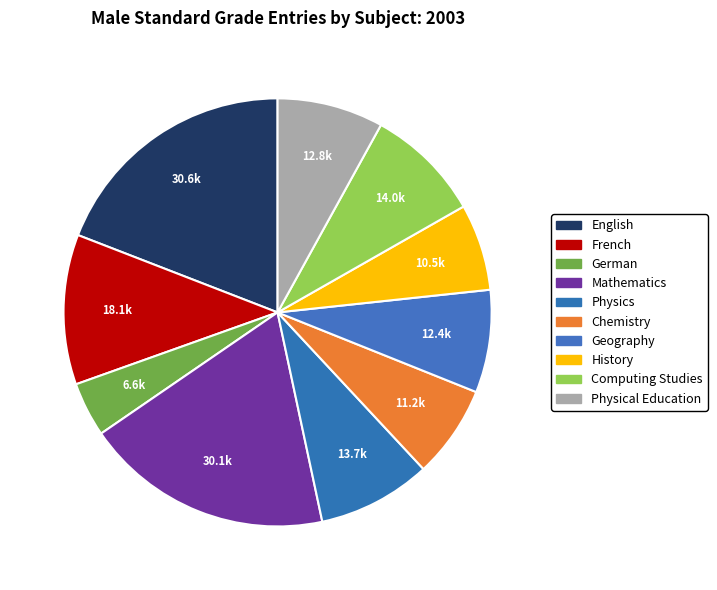

How many segments does this pie chart have?

10